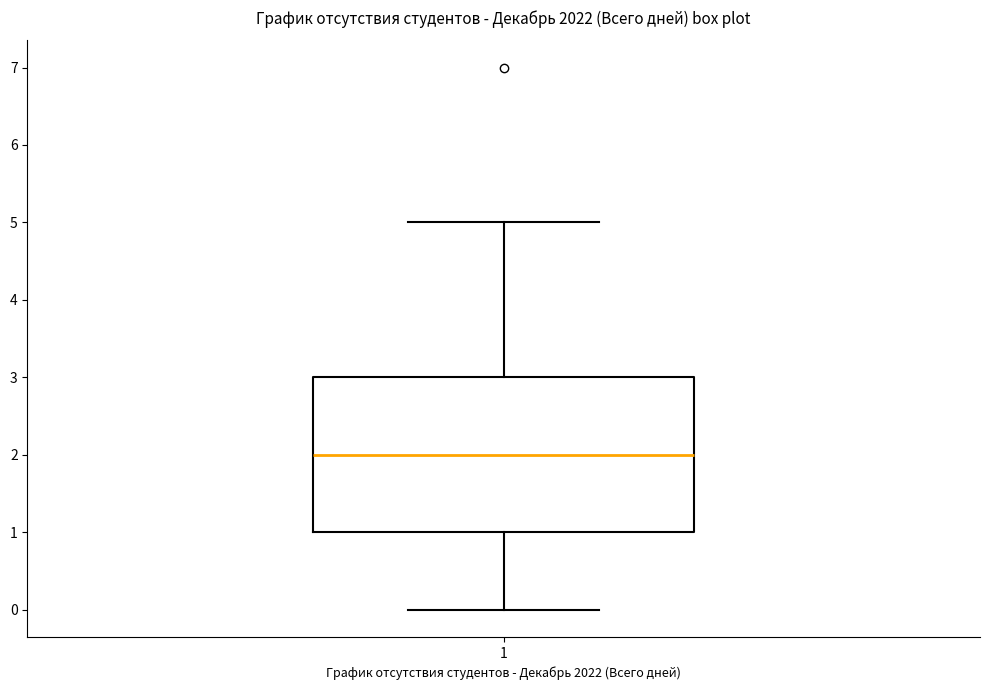

Read this box plot against the y-axis: the position of the median line, the range covered by the box, and the ends of both whiskers. The values are not printed on the chart, so give them approximately, as read against the axis.

median 2, box 1 to 3, whiskers 0 to 5